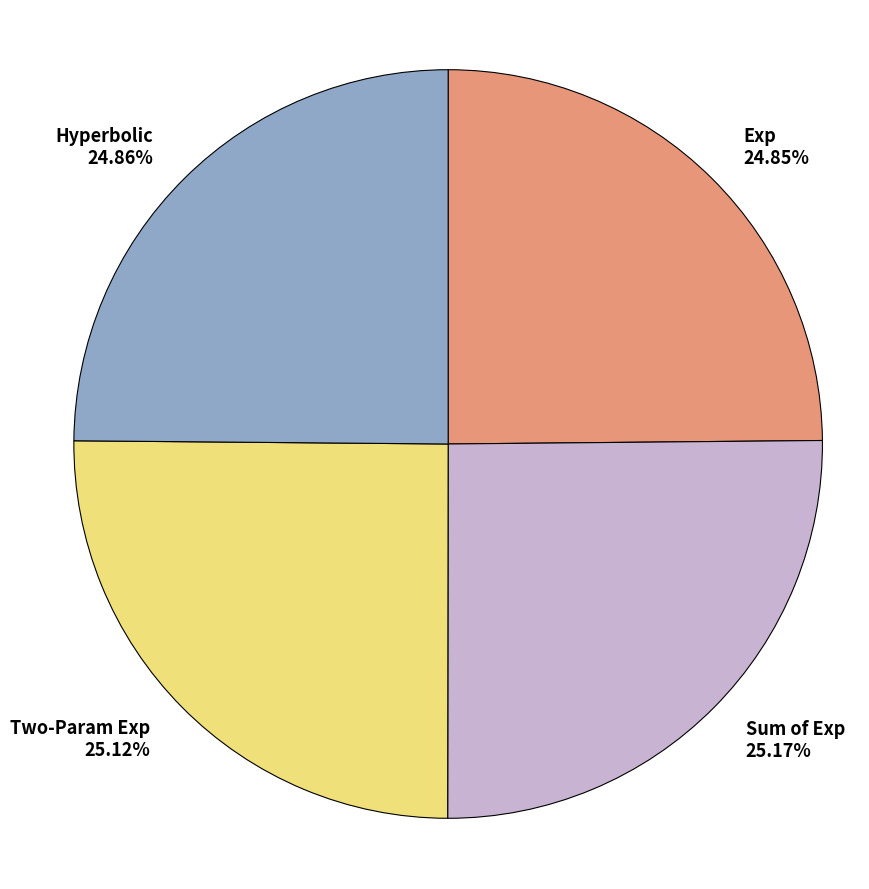

Is Sum of Exp 25.17% the majority of the pie?

No